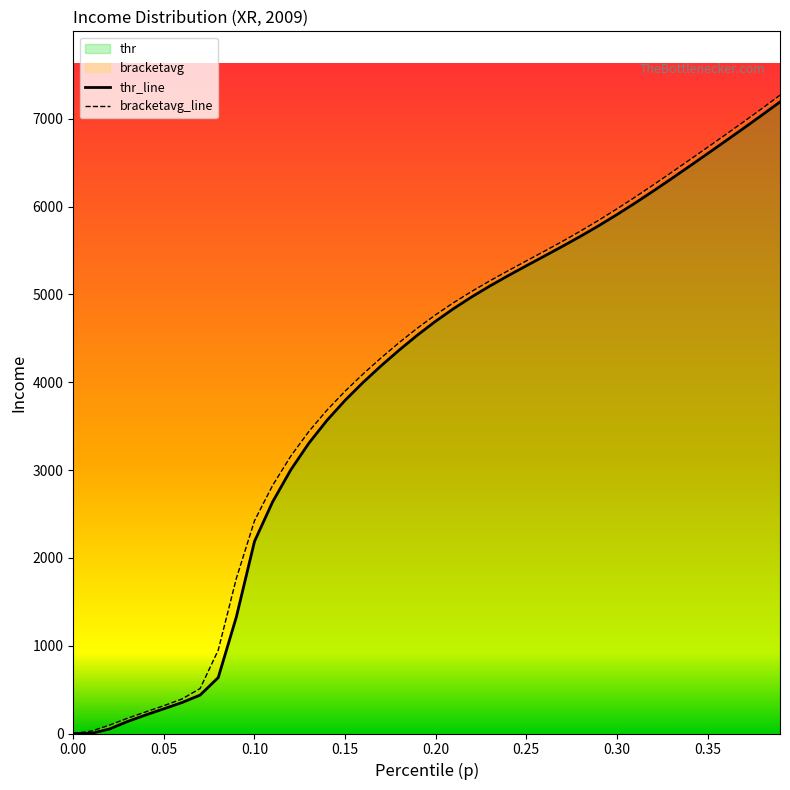

At which label does thr_line first exceed 4695?

0.20